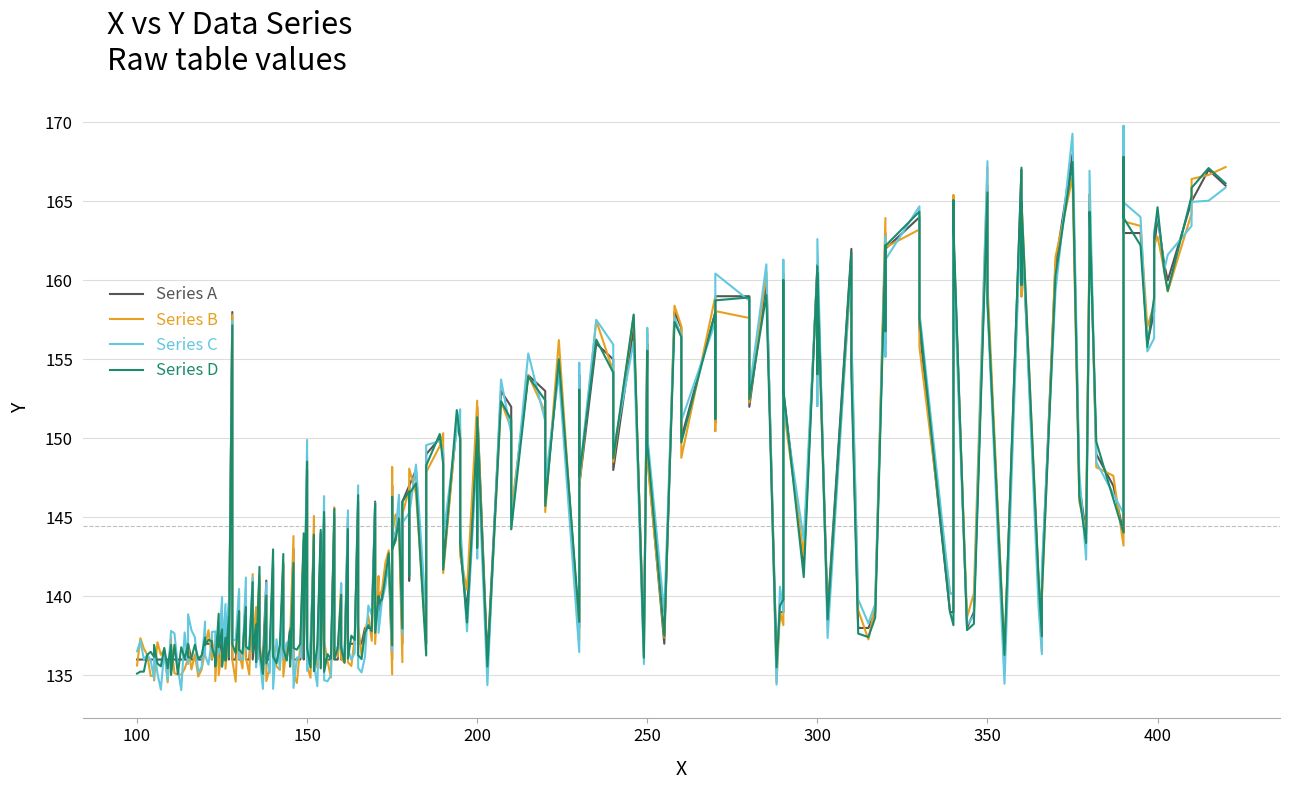

How many series are shown in this chart?

4